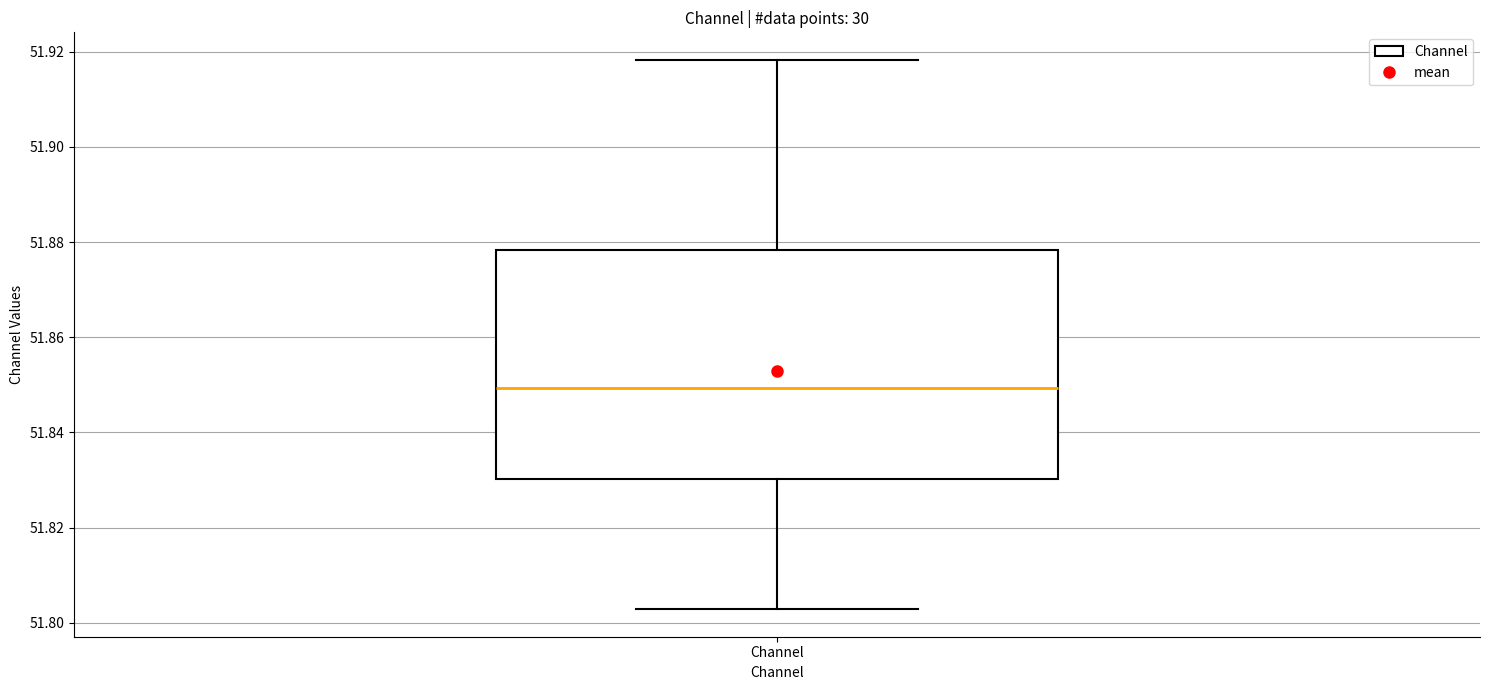

Where does the upper whisker of the box for Channel end on the y-axis? The values are not printed on the chart, so give them approximately, as read against the axis.

51.918